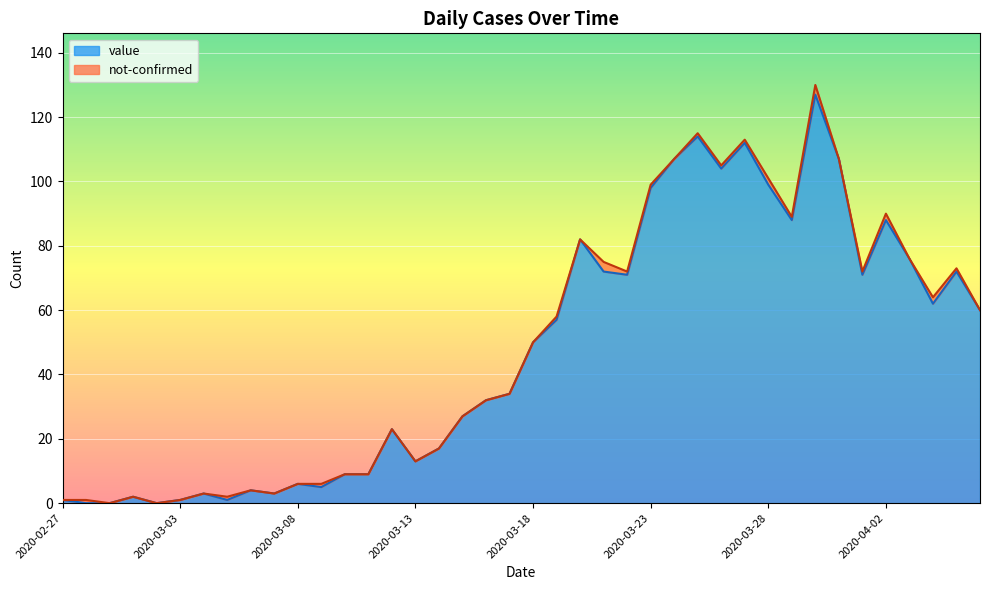

Between 2020-03-09 and 2020-03-11, which is larger?

2020-03-11